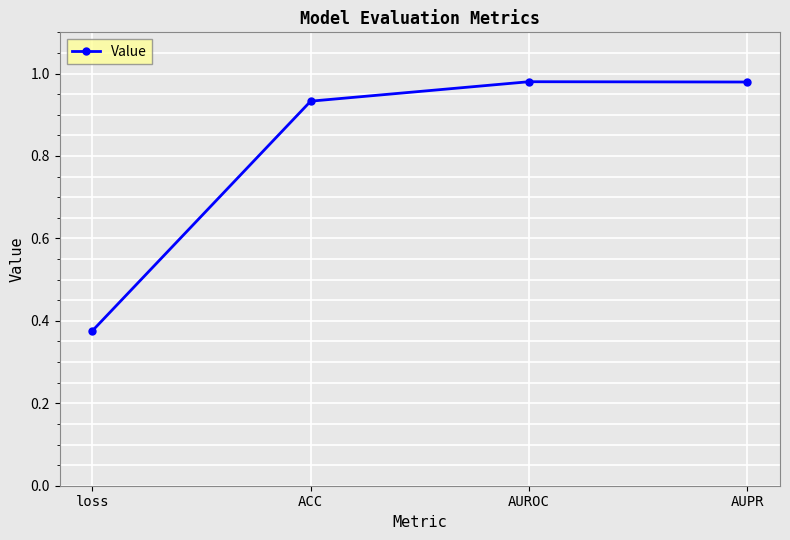

The value at AUPR is 0.5. True or false?

False